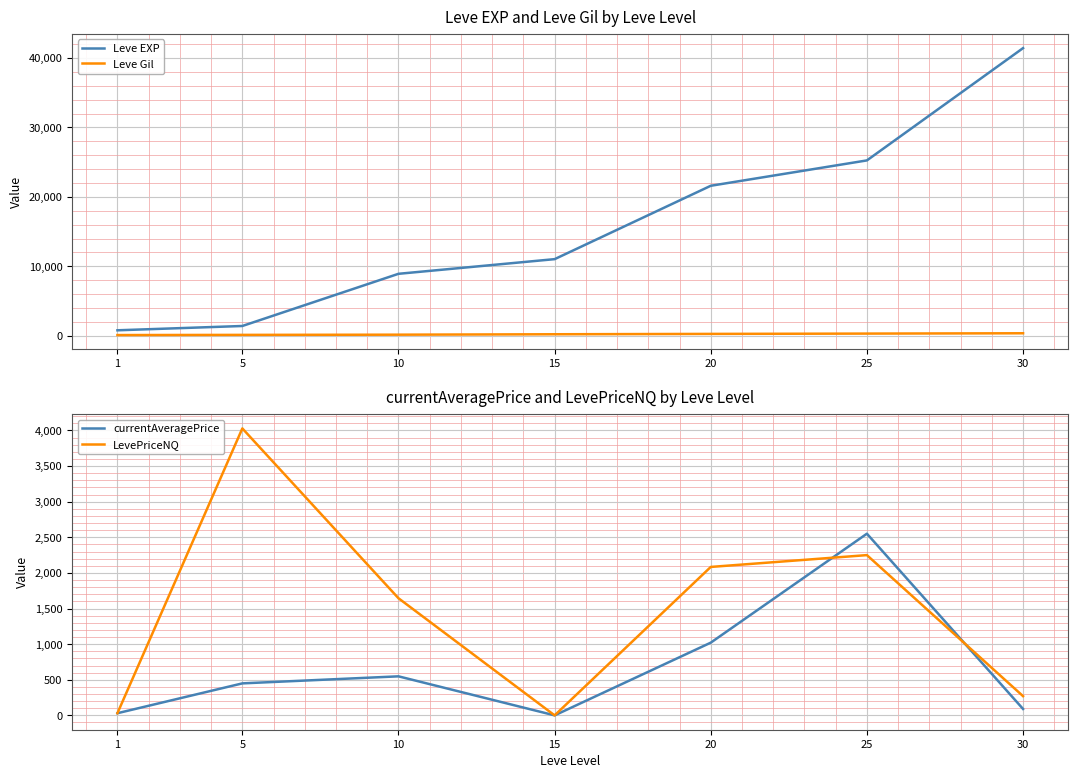

True or false: LevePriceNQ has more than 2 points higher than both neighbors.

False